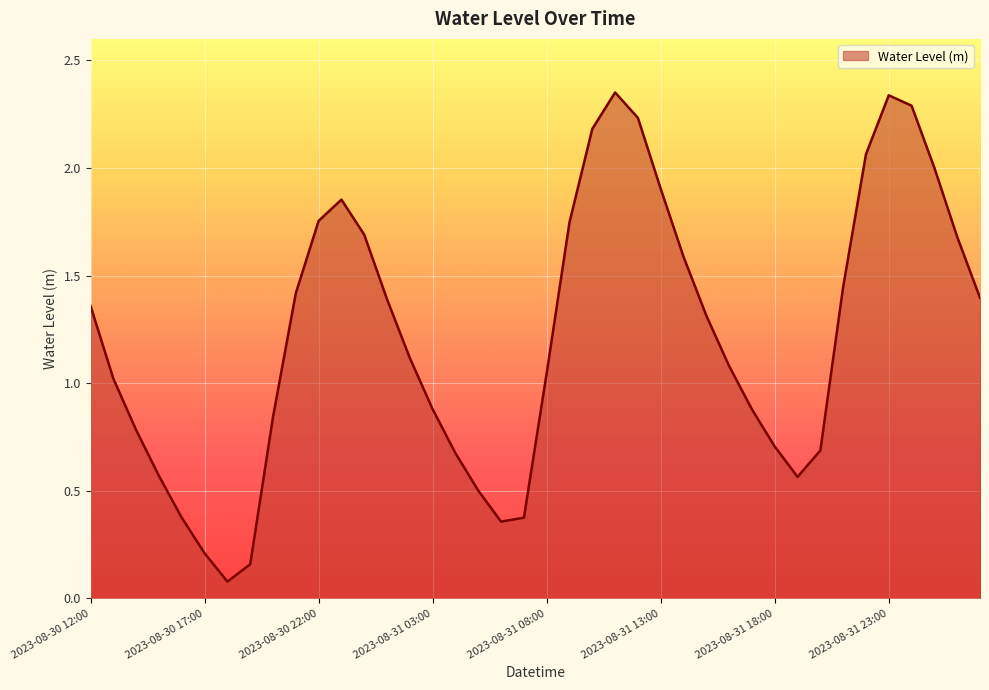

Does the chart have visible grid lines?

Yes